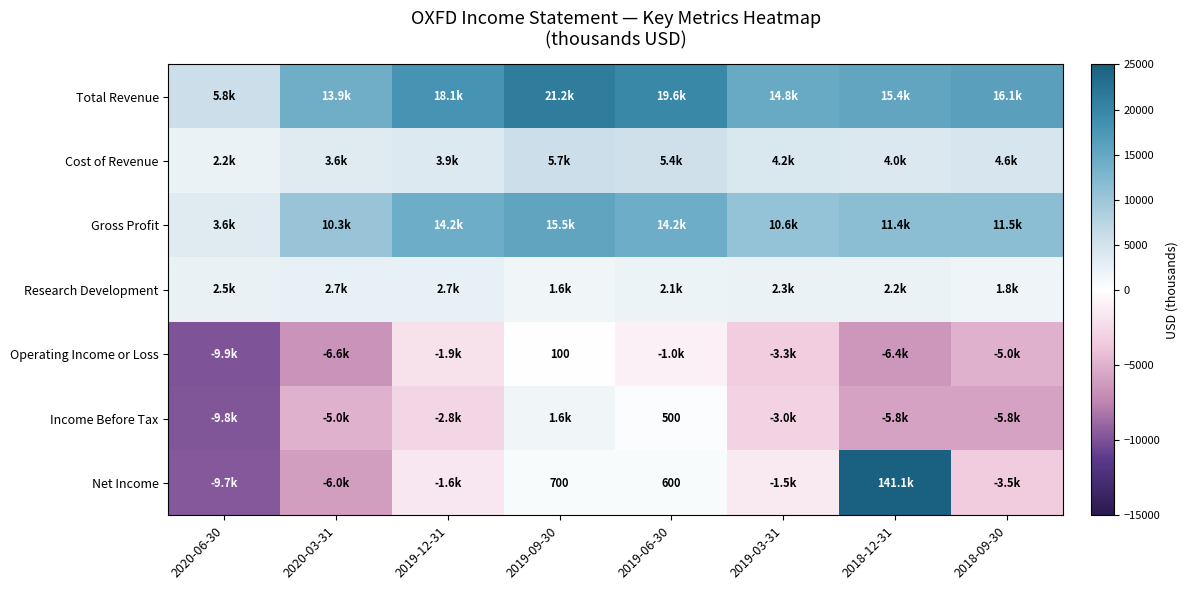

What value does the Total Revenue series have at 2018-09-30, to the nearest 50?

16100